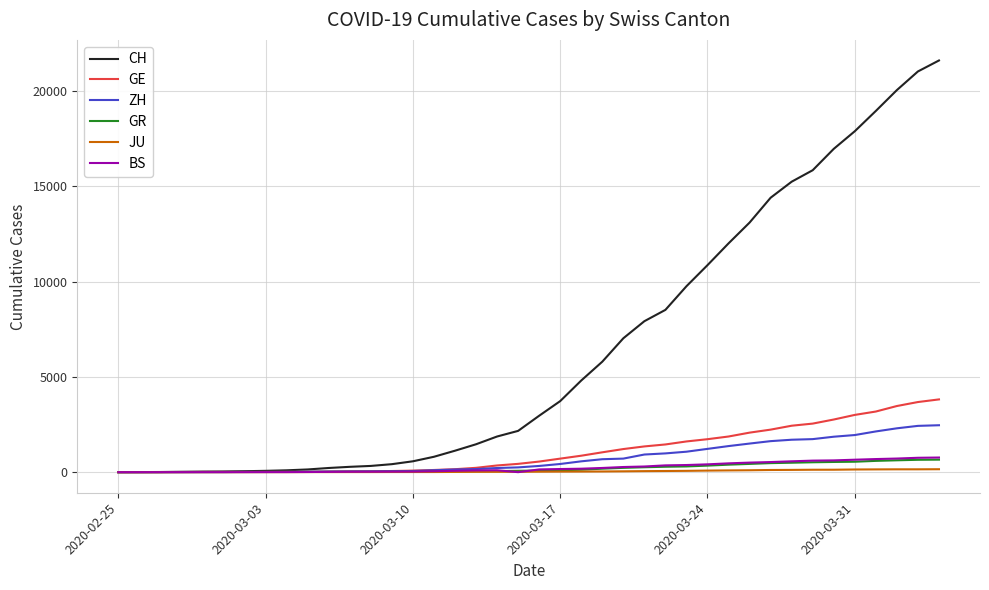

Which series has the largest total across all categories?

CH